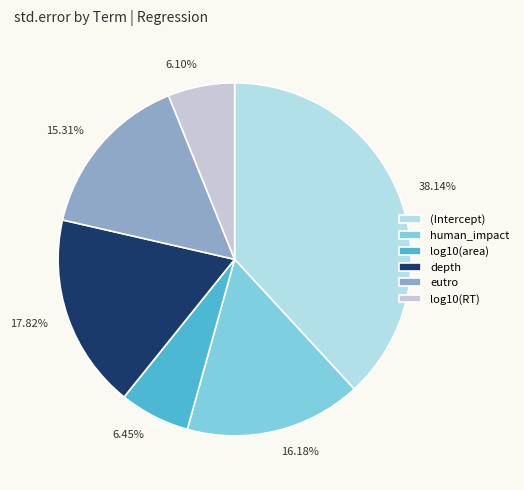

Combined, do (Intercept) and log10(RT) account for over 50%?

No